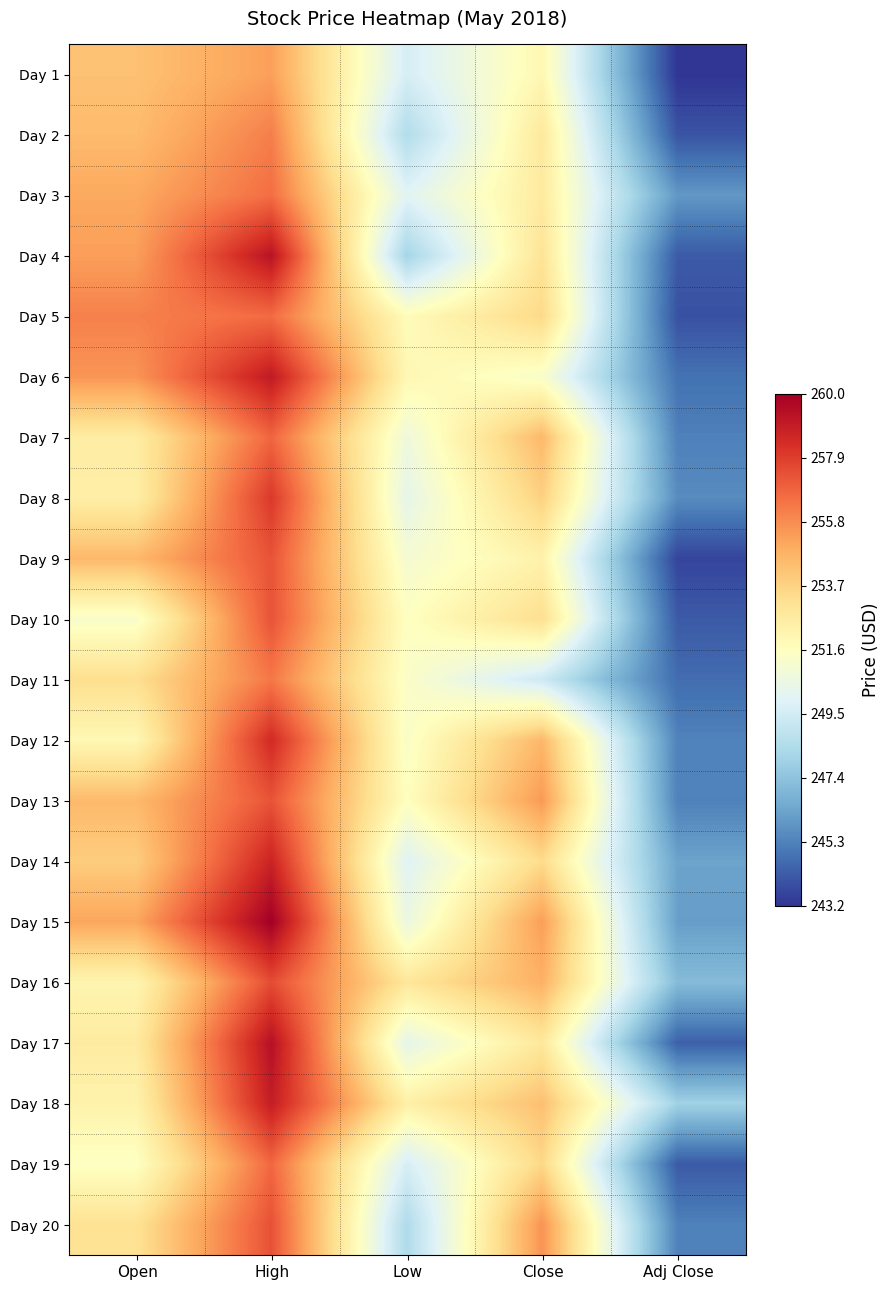

Reading right to left, extract all data points from this chart.

Day 1: Adj Close=243.2	Close=252.0	Low=249.7	High=255.3	Open=254.3
Day 2: Adj Close=244.1	Close=252.8	Low=248.5	High=256.2	Open=254.5
Day 3: Adj Close=246.0	Close=252.7	Low=250.1	High=256.6	Open=255.1
Day 4: Adj Close=244.2	Close=253.0	Low=248.1	High=259.3	Open=255.3
Day 5: Adj Close=244.0	Close=253.5	Low=251.8	High=256.7	Open=256.1
Day 6: Adj Close=244.9	Close=251.3	Low=252.0	High=259.0	Open=255.6
Day 7: Adj Close=245.3	Close=254.6	Low=250.7	High=256.8	Open=252.6
Day 8: Adj Close=245.6	Close=253.8	Low=250.3	High=258.0	Open=252.5
Day 9: Adj Close=243.6	Close=252.3	Low=251.0	High=257.3	Open=254.6
Day 10: Adj Close=244.2	Close=253.3	Low=251.5	High=257.3	Open=251.3
Day 11: Adj Close=244.7	Close=249.4	Low=251.4	High=256.3	Open=253.3
Day 12: Adj Close=245.3	Close=254.6	Low=251.3	High=258.5	Open=252.0
Day 13: Adj Close=245.3	Close=255.5	Low=251.6	High=257.3	Open=254.5
Day 14: Adj Close=246.3	Close=253.4	Low=250.0	High=258.7	Open=253.9
Day 15: Adj Close=246.2	Close=255.4	Low=250.6	High=260.0	Open=255.1
Day 16: Adj Close=247.1	Close=254.8	Low=252.9	High=257.5	Open=252.1
Day 17: Adj Close=244.4	Close=252.8	Low=250.3	High=259.4	Open=252.7
Day 18: Adj Close=248.0	Close=254.4	Low=252.4	High=258.9	Open=252.3
Day 19: Adj Close=244.2	Close=253.5	Low=249.7	High=256.8	Open=251.5
Day 20: Adj Close=245.3	Close=255.6	Low=248.4	High=257.4	Open=253.1